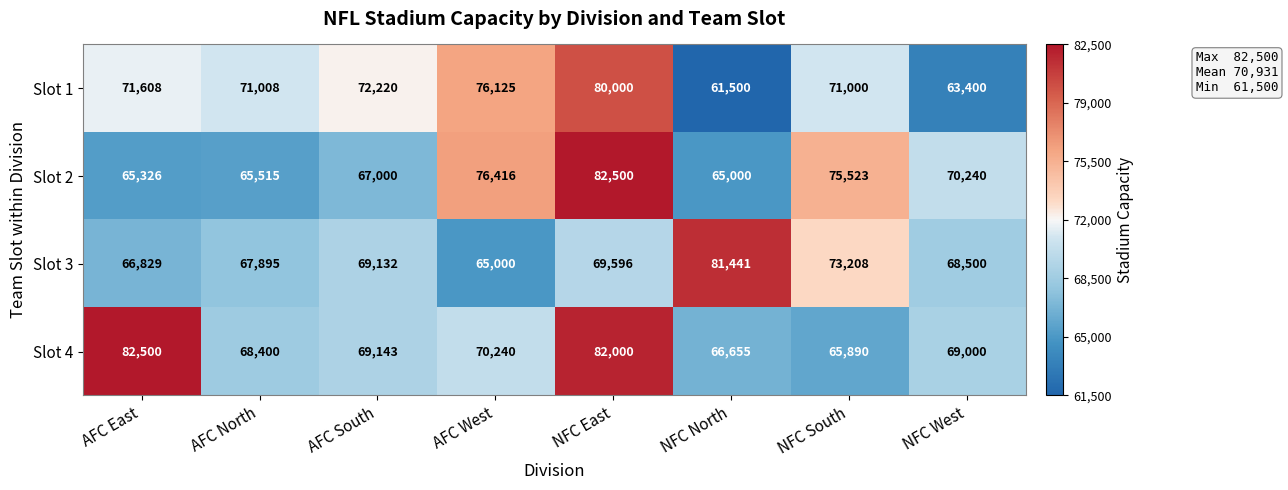

True or false: Slot 2 has a value of 88675 at AFC East.

False